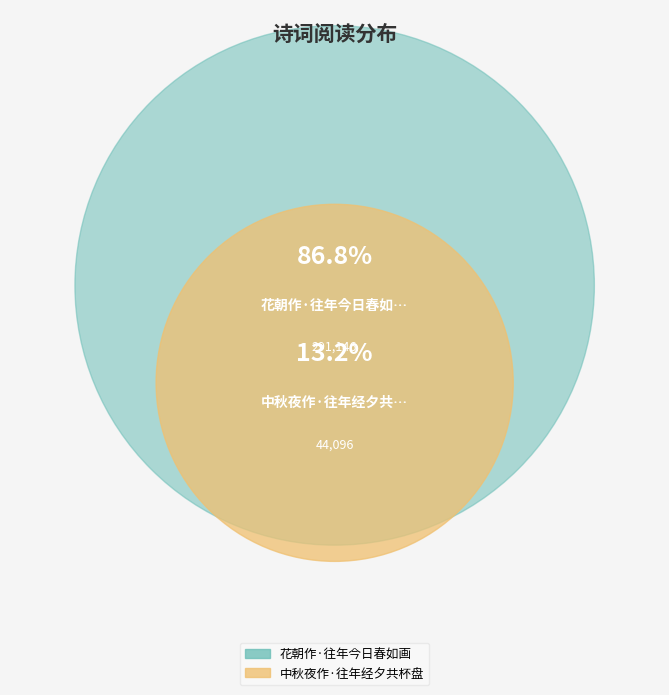

The 中秋夜作·往年经夕共杯盘 slice represents 13% of the pie. True or false?

True